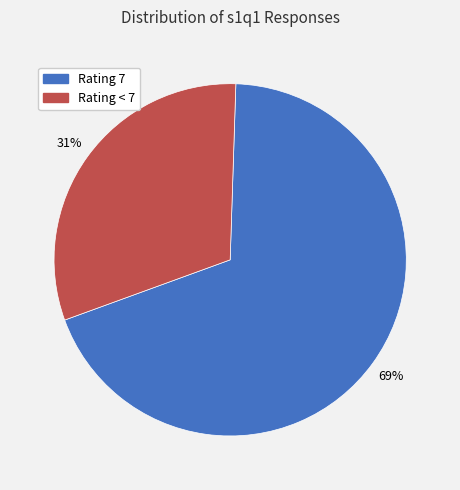

To the nearest percent, what is the average slice percentage?

50%